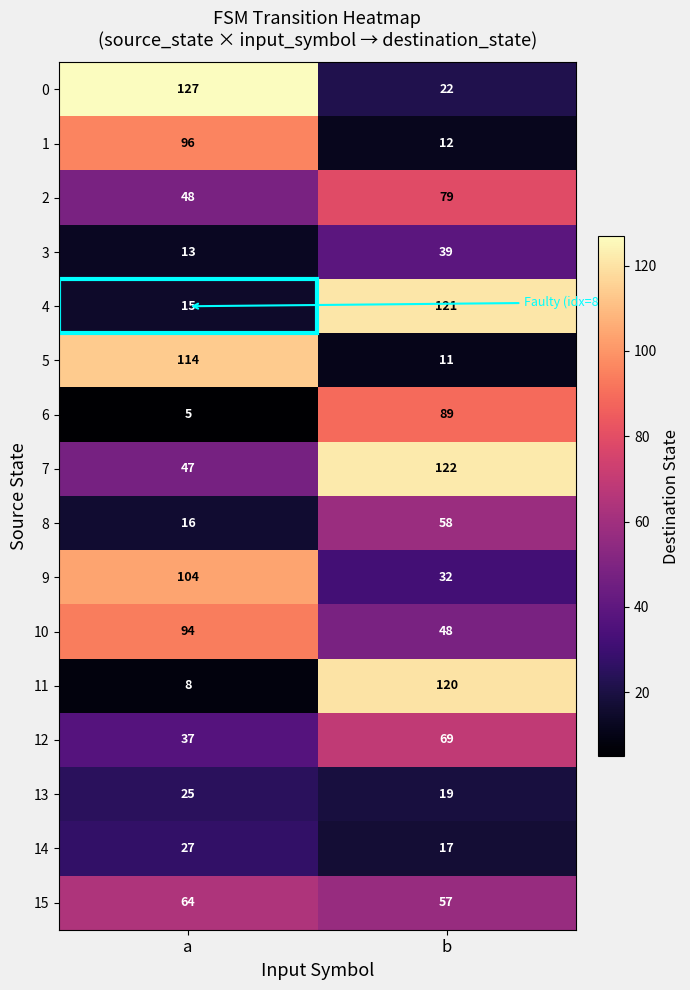

Read the 7 value at a, to the nearest 10.

50